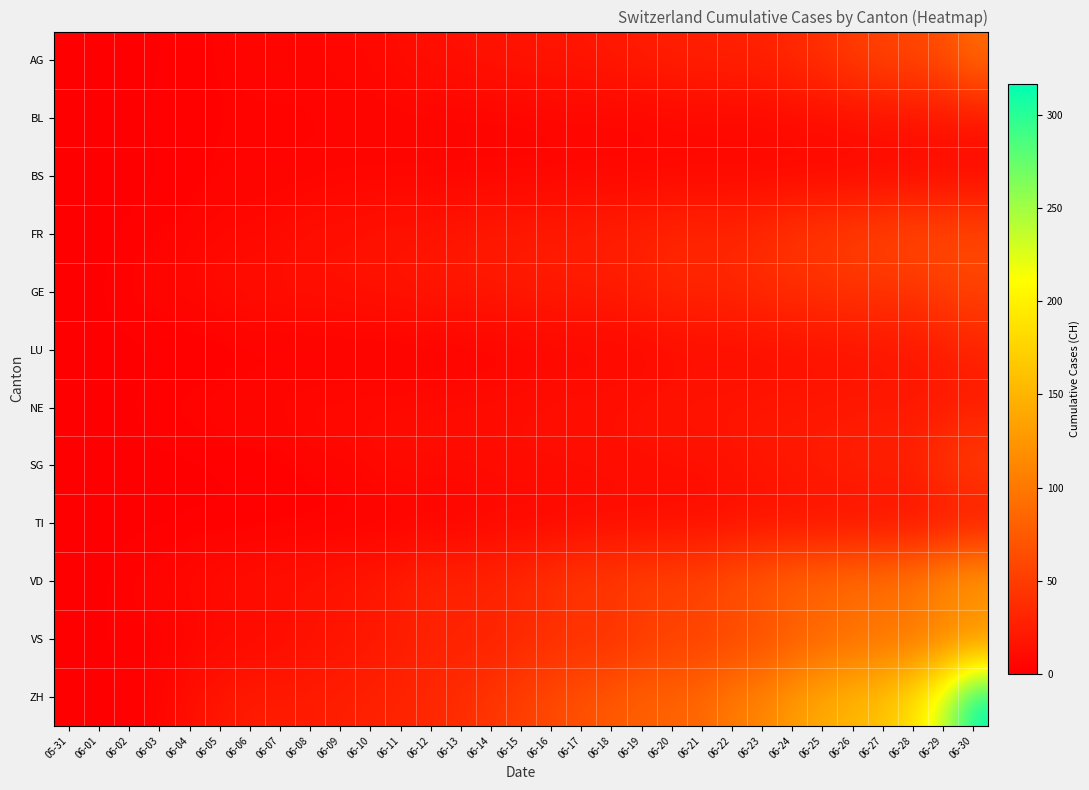

What is the total value across all series at 06-27?

604